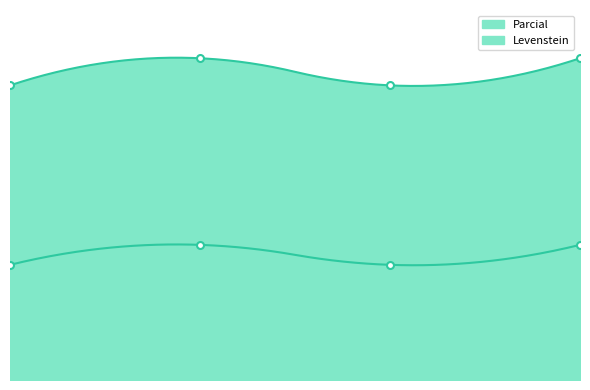

The value of Parcial at Dialectal_normalizada is 32.0. True or false?

True